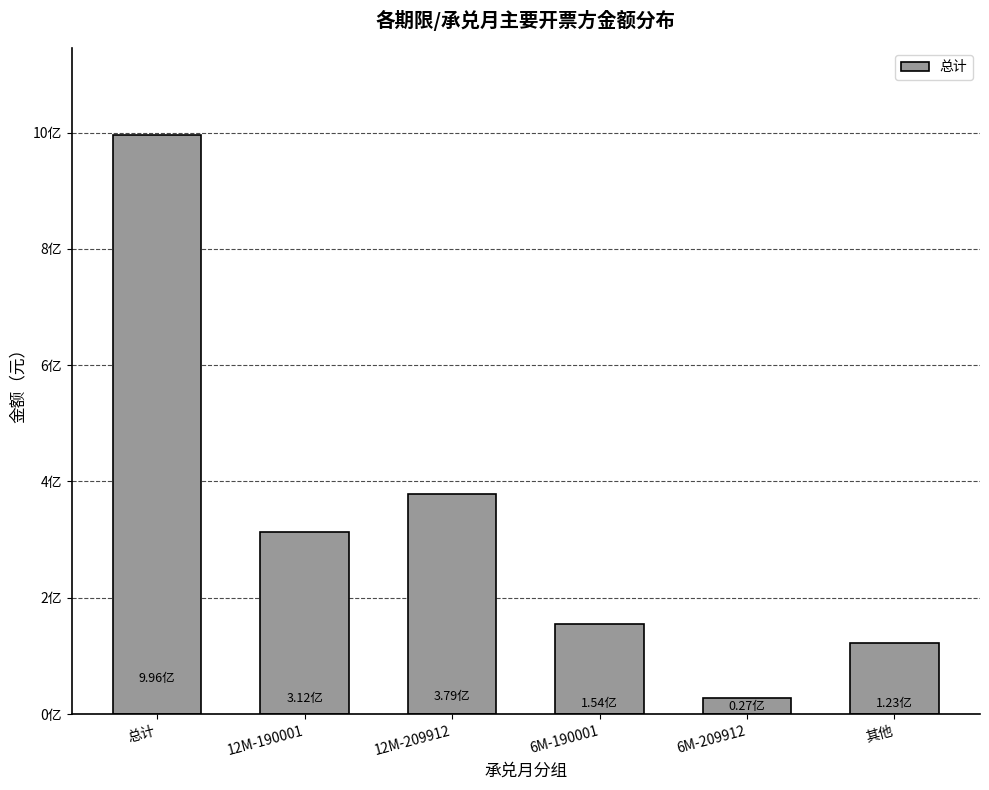

What is the change in value from 12M-209912 to 6M-190001?

-224861047.4